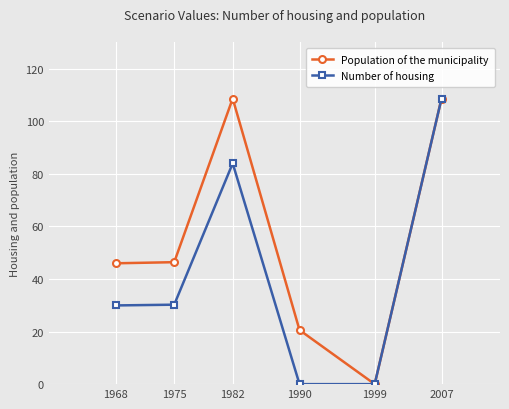

How many lines are shown in the chart?

2